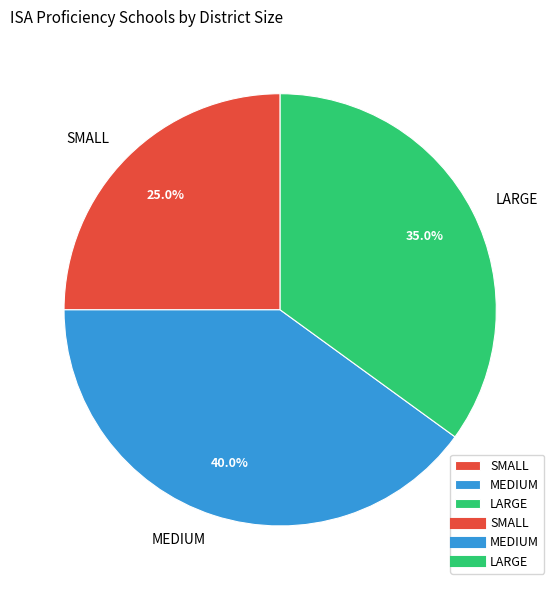

Does LARGE account for over 50% of the chart?

No